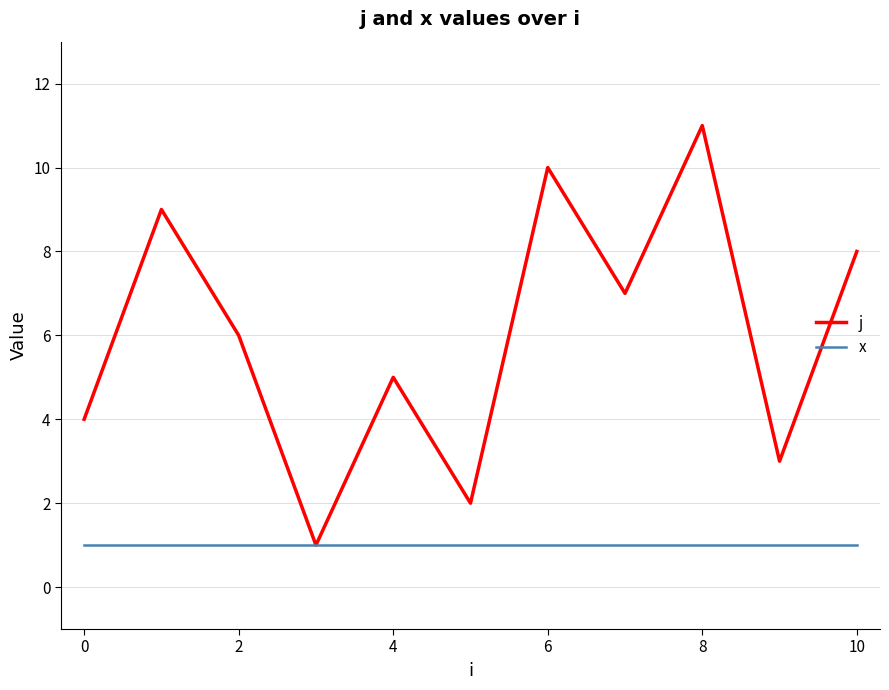

Rank the series by their maximum value, from lowest to highest.

x, j